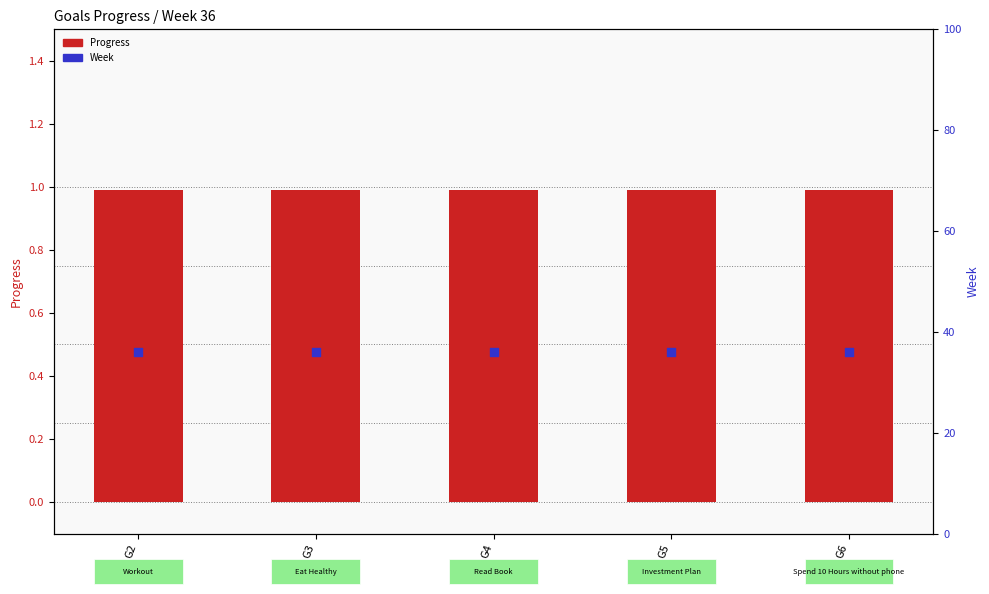

Which series has the largest total across all categories?

Week